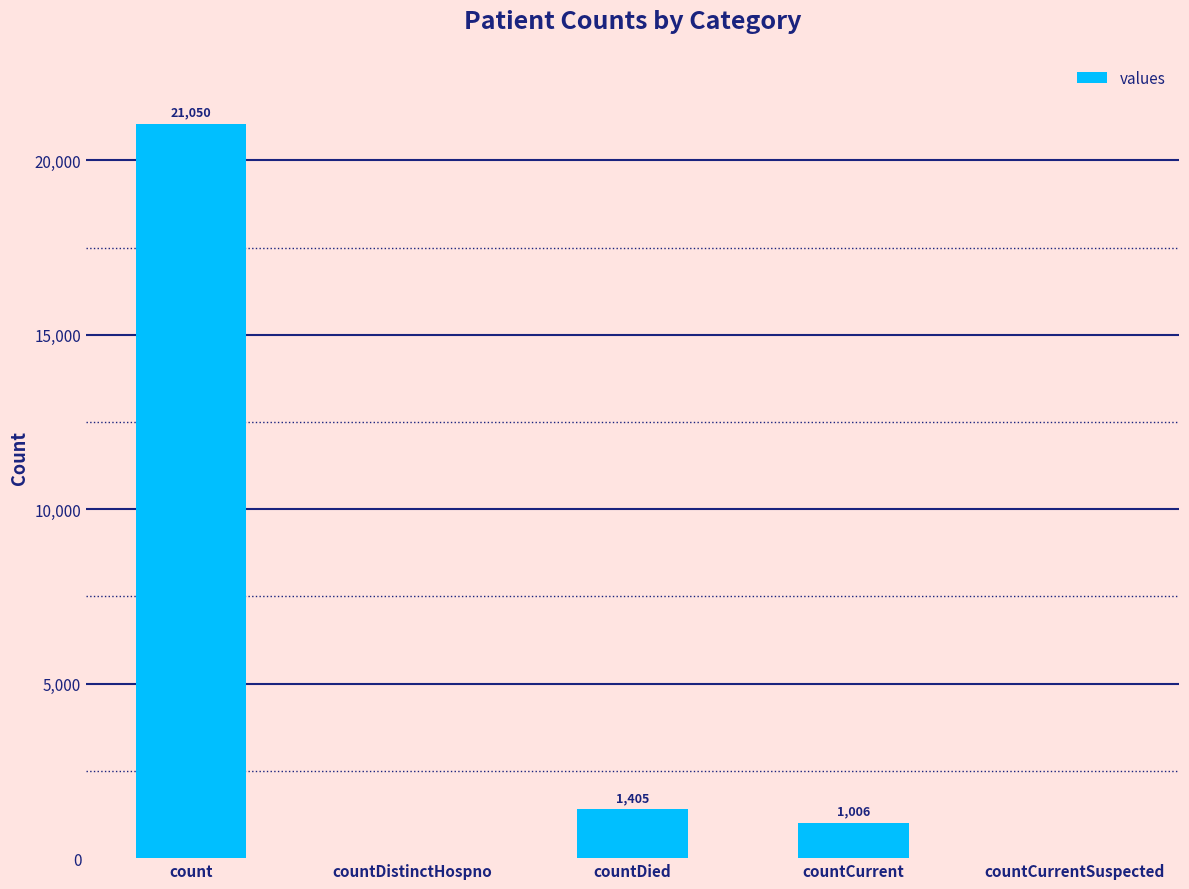

The value at countDied is 1405. True or false?

True